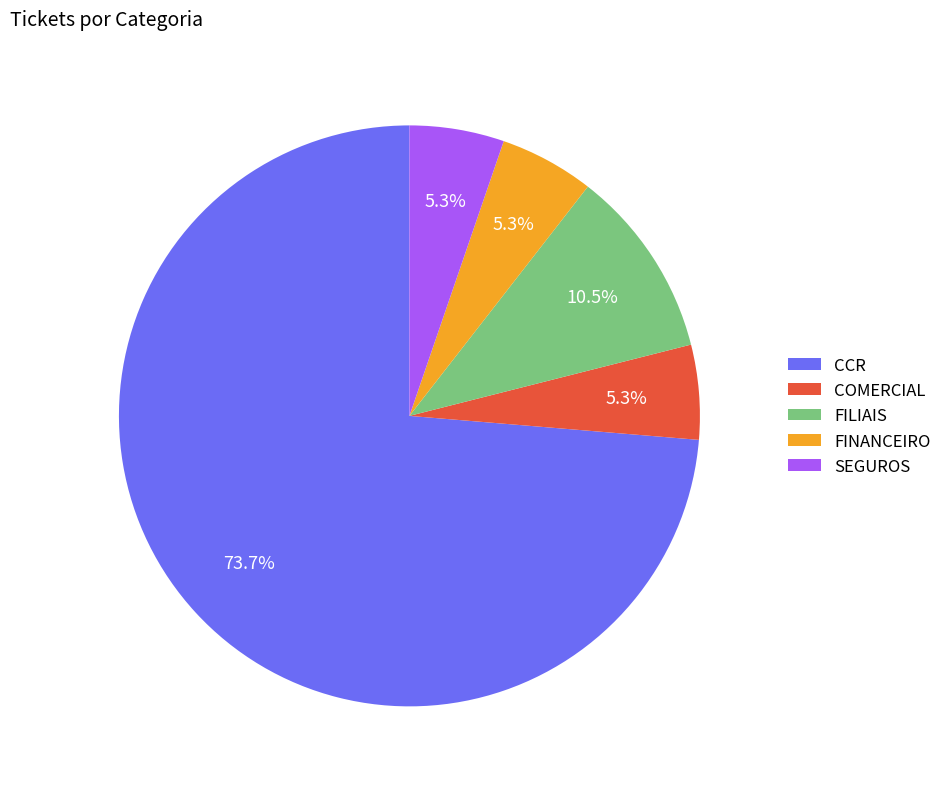

To the nearest percent, what is the combined percentage of CCR and SEGUROS?

79%